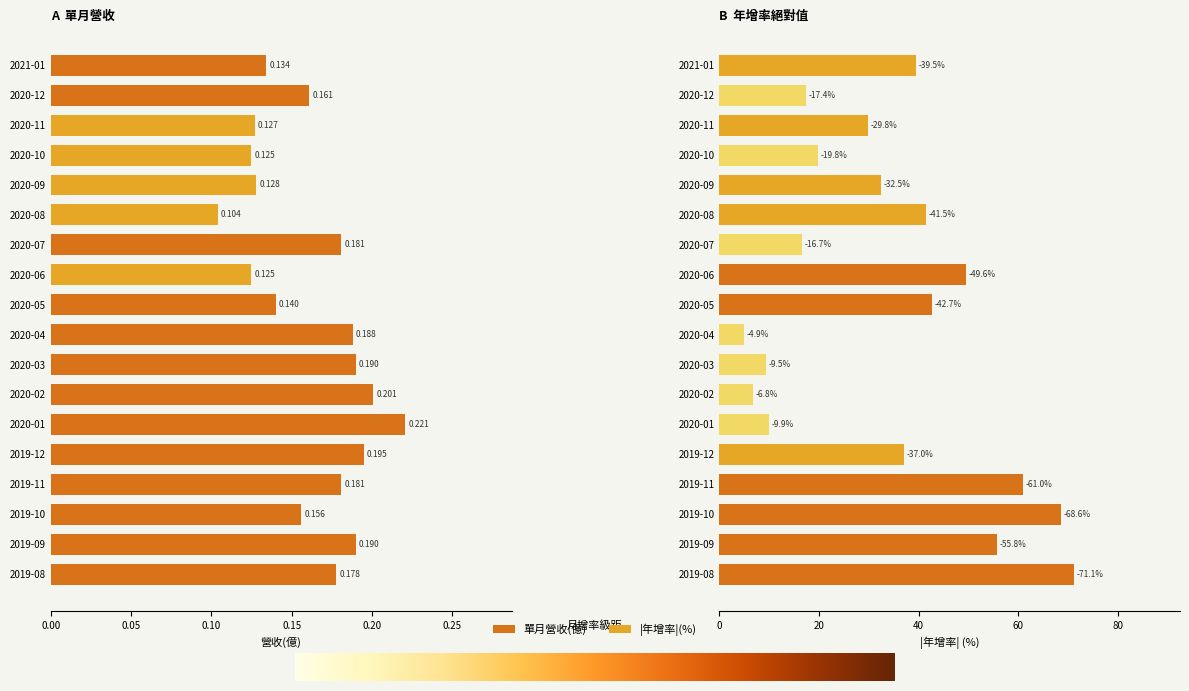

True or false: the data shows 0.2 at 2020-03.

True